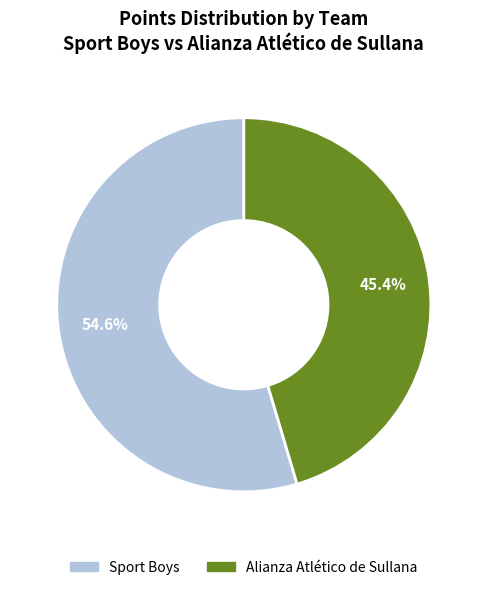

What is the smallest slice in the pie chart?

Alianza Atlético de Sullana